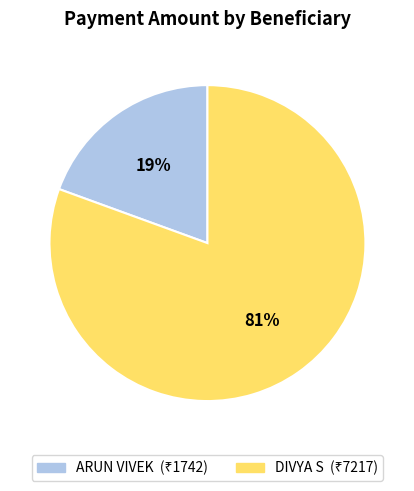

Count the number of slices in the pie.

2